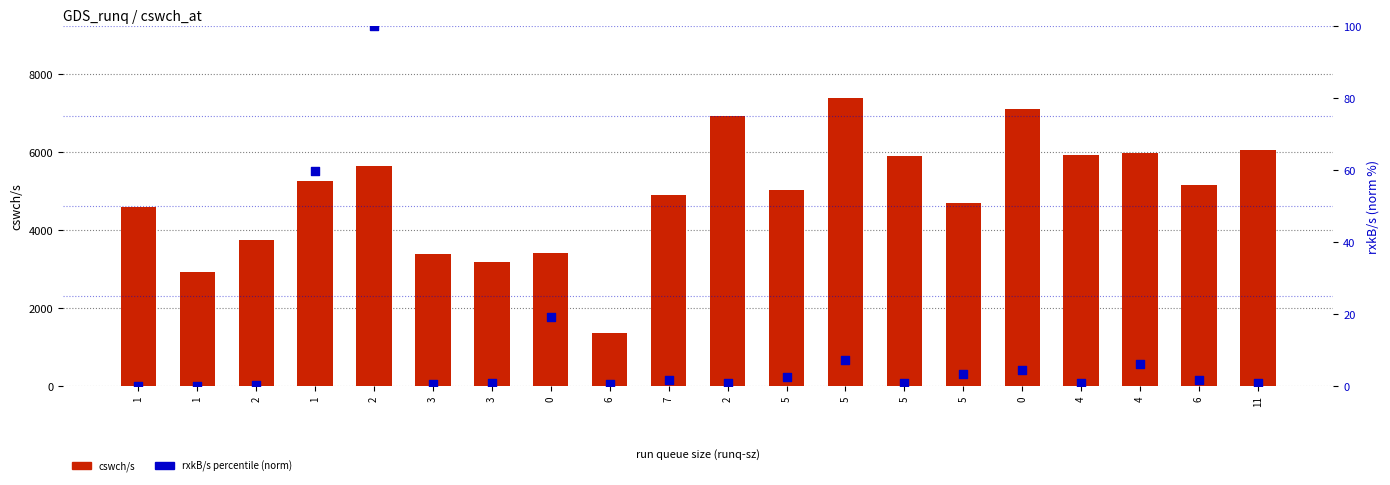

Which series has the largest total across all categories?

cswch/s